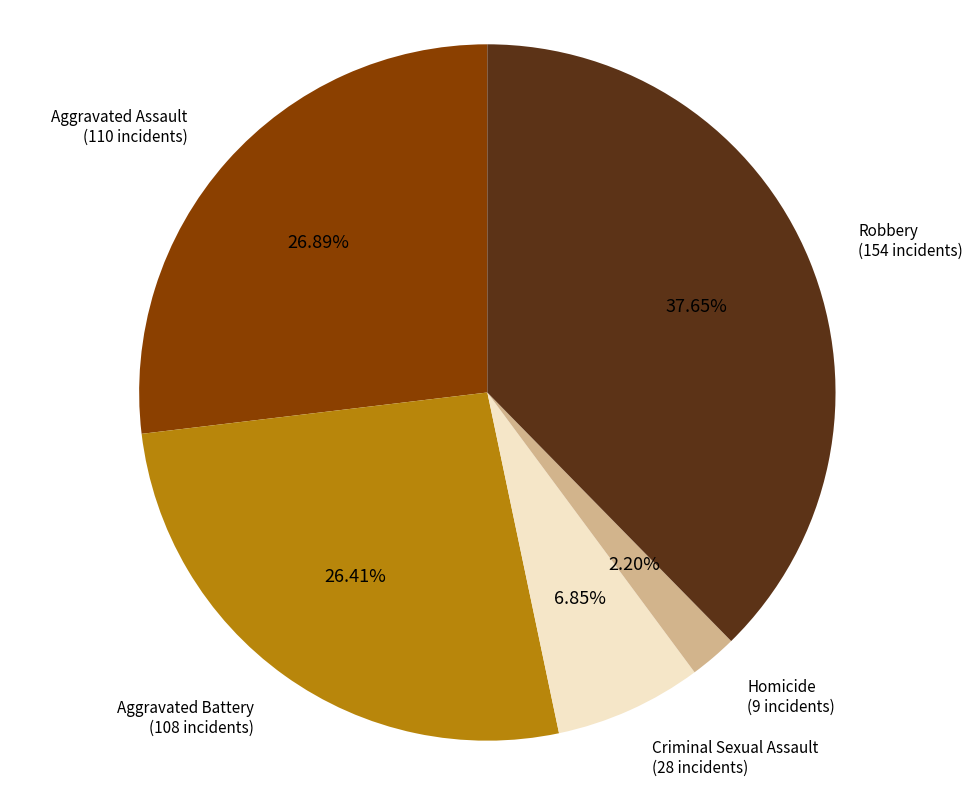

How much of the chart is everything except Criminal Sexual Assault?

93.2%